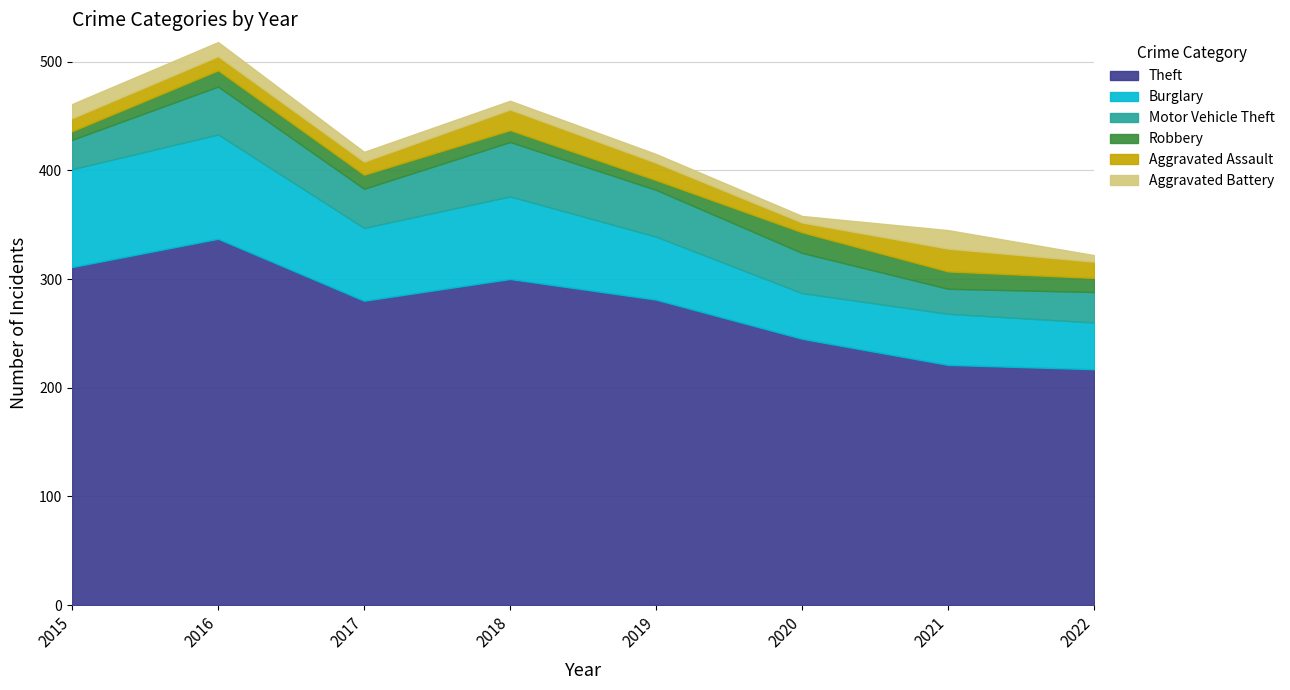

Read the Motor Vehicle Theft value at 2022, to the nearest 10.

30